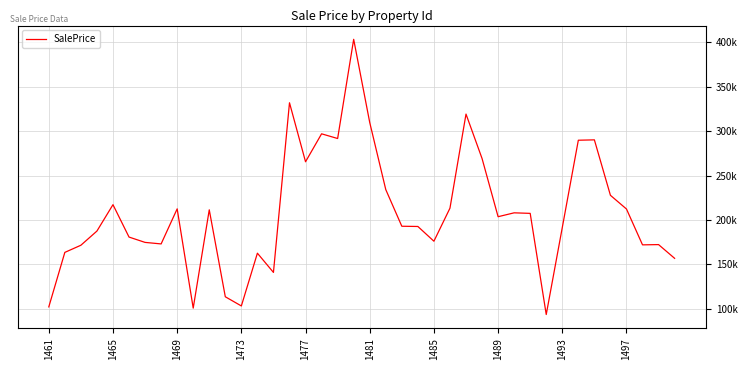

Is this an area chart (filled region under the line)?

No